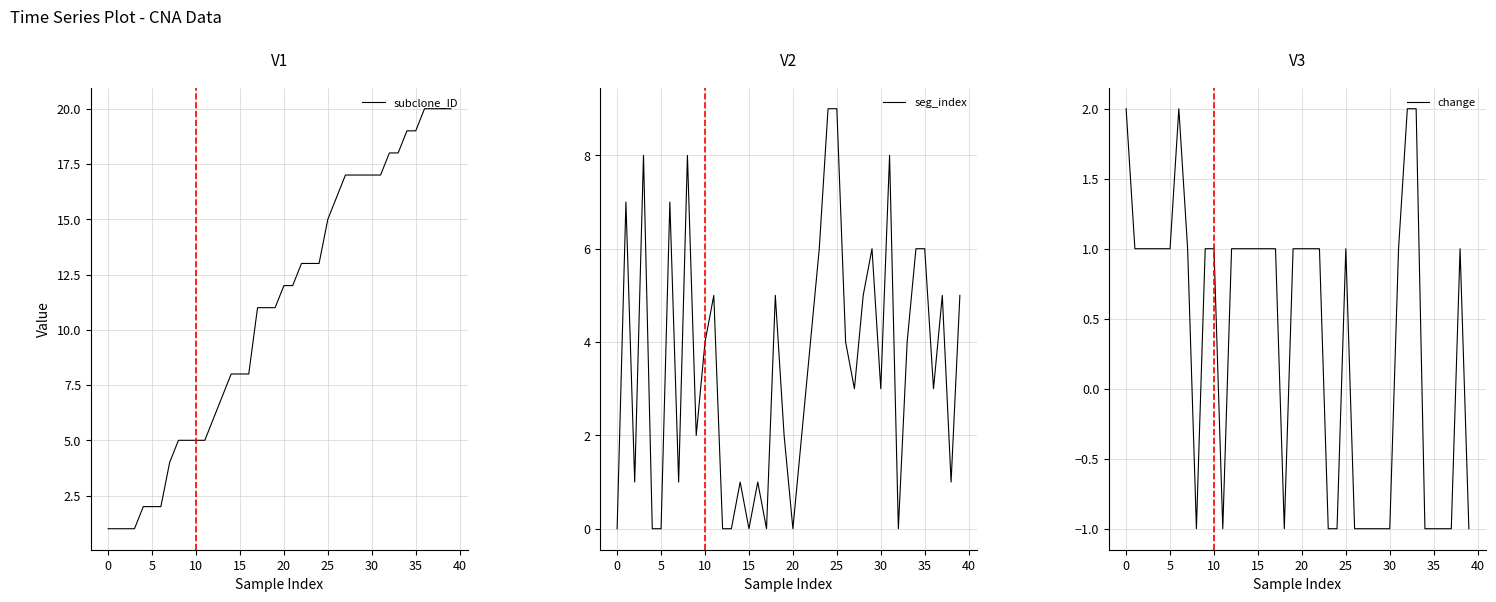

In seg_index, how many points are higher than both neighbors (excluding endpoints)?

11